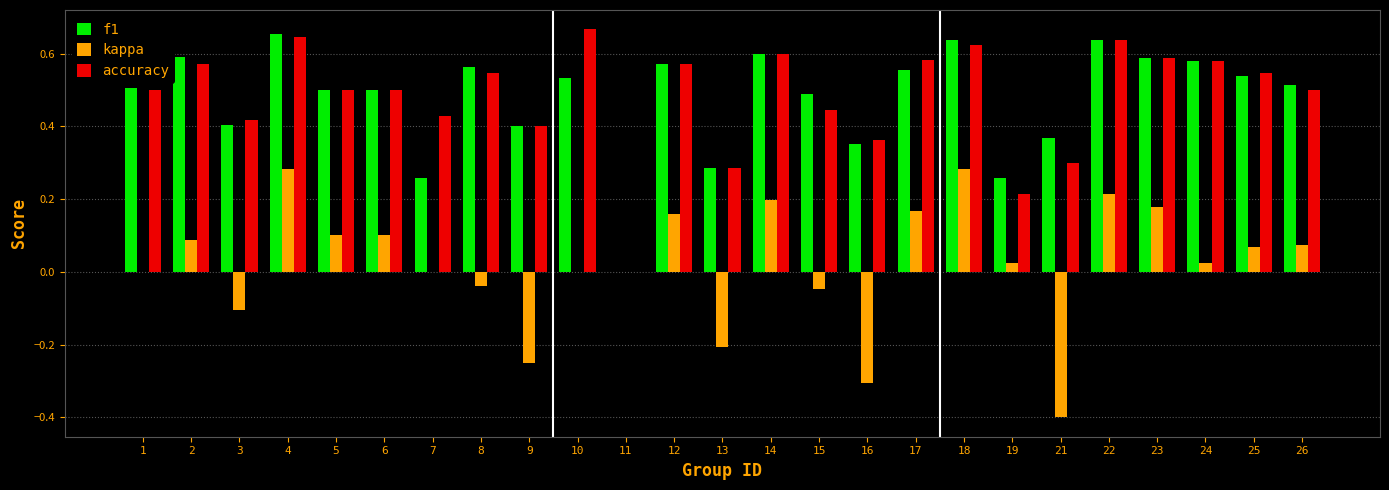

The value of accuracy at 14 is 0.6. True or false?

True